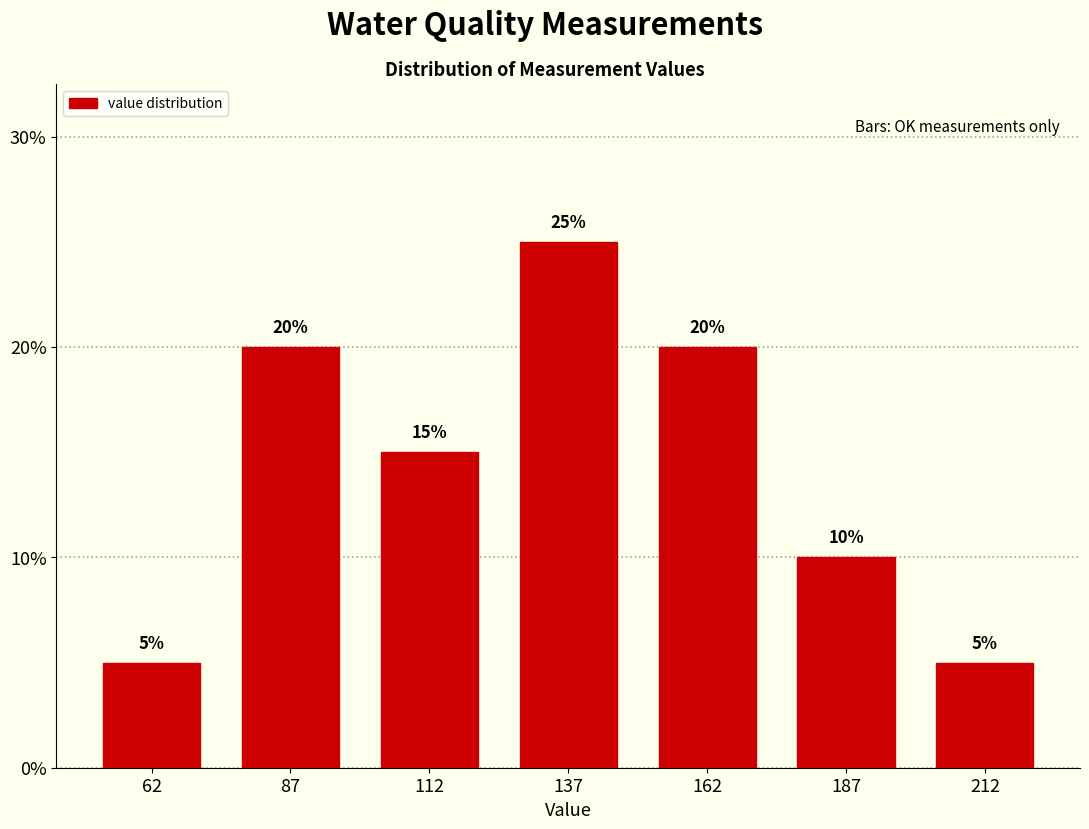

Reading left to right, transcribe this chart: for each bar, give the range it covers on the x-axis and its height.

50 to 75: 5
75 to 100: 20
100 to 125: 15
125 to 150: 25
150 to 175: 20
175 to 200: 10
200 to 225: 5